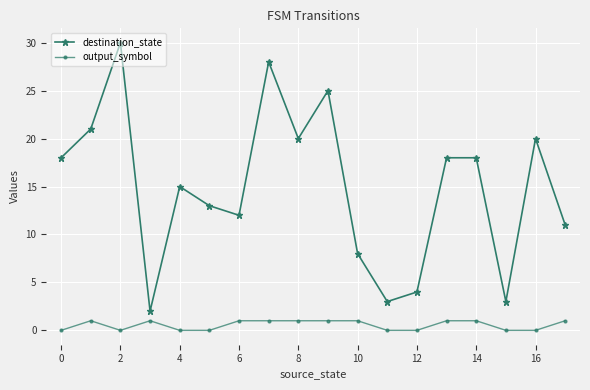

Is this an area chart (filled region under the line)?

No